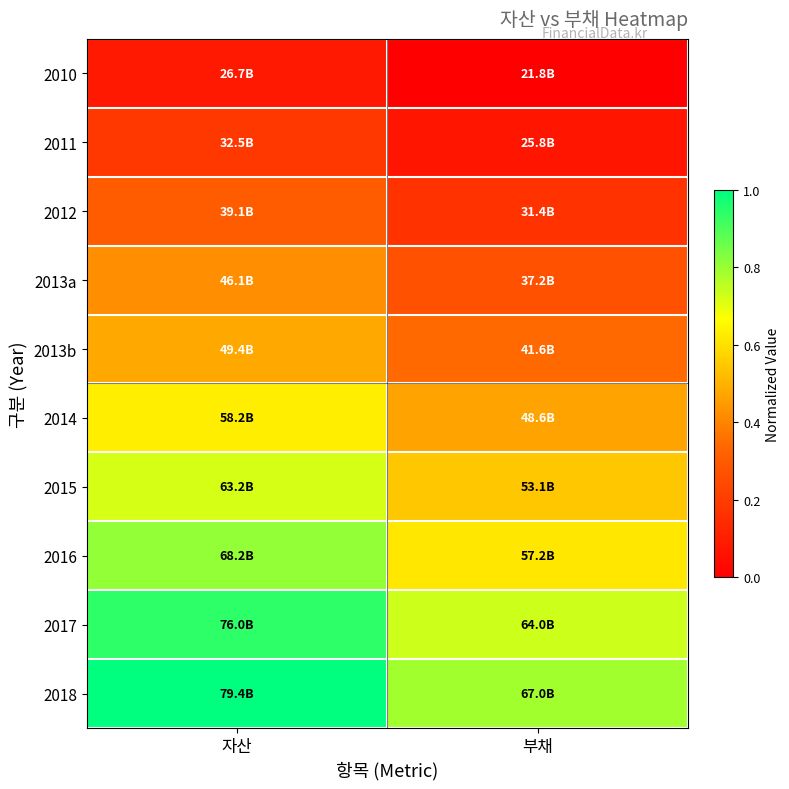

How many categories are shown in the chart?

2